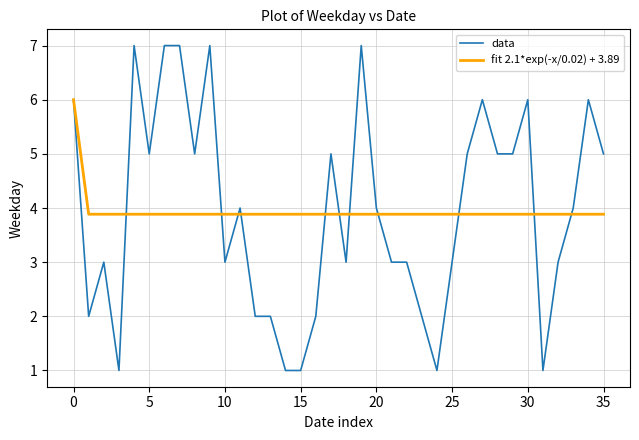

Which series has the largest range (max minus min)?

data